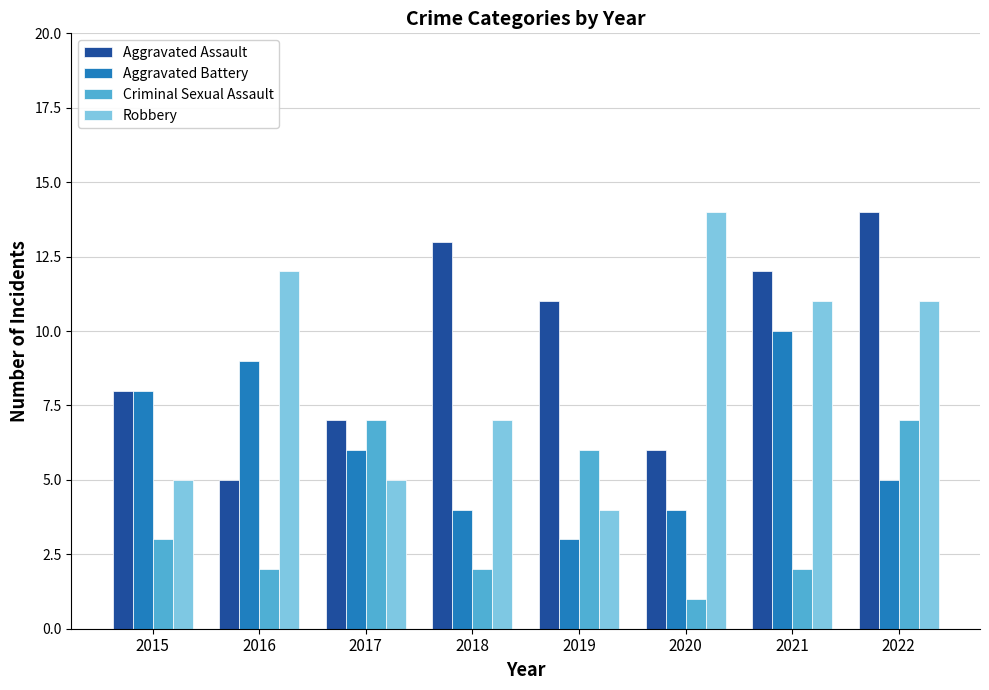

Reading right to left, list all the values displayed in this chart.

Aggravated Assault: 14	12	6	11	13	7	5	8
Aggravated Battery: 5	10	4	3	4	6	9	8
Criminal Sexual Assault: 7	2	1	6	2	7	2	3
Robbery: 11	11	14	4	7	5	12	5